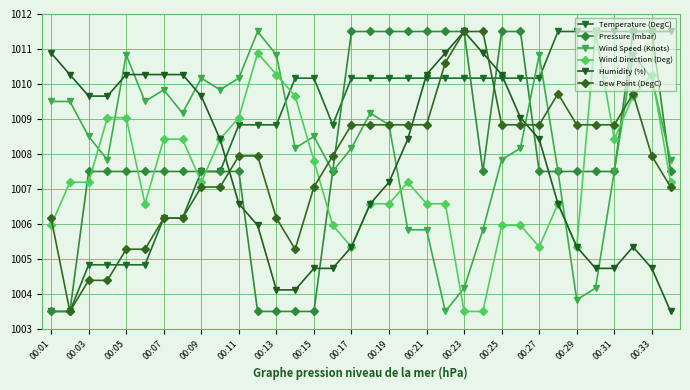

Does the chart have visible grid lines?

Yes